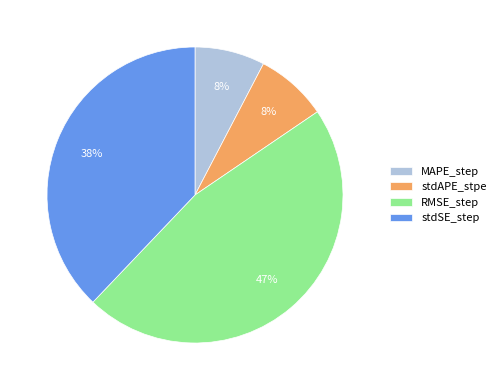

To the nearest percent, what is the difference between the MAPE_step and RMSE_step slice percentages?

39%